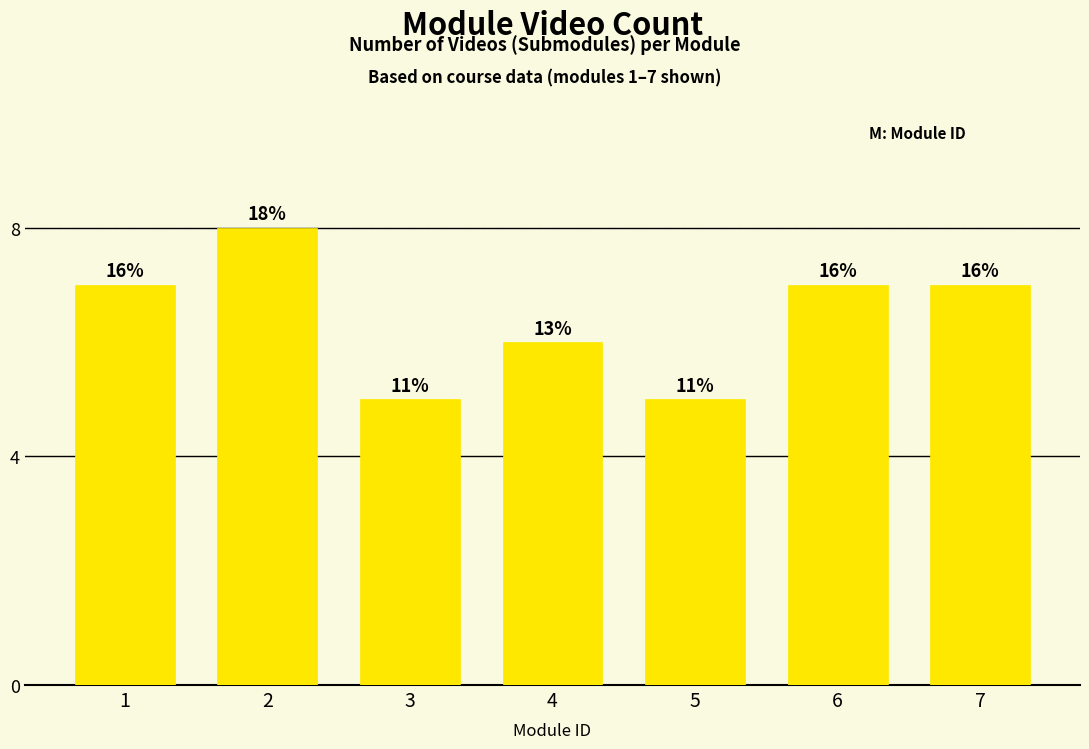

True or false: the data shows 4 at 4.

False